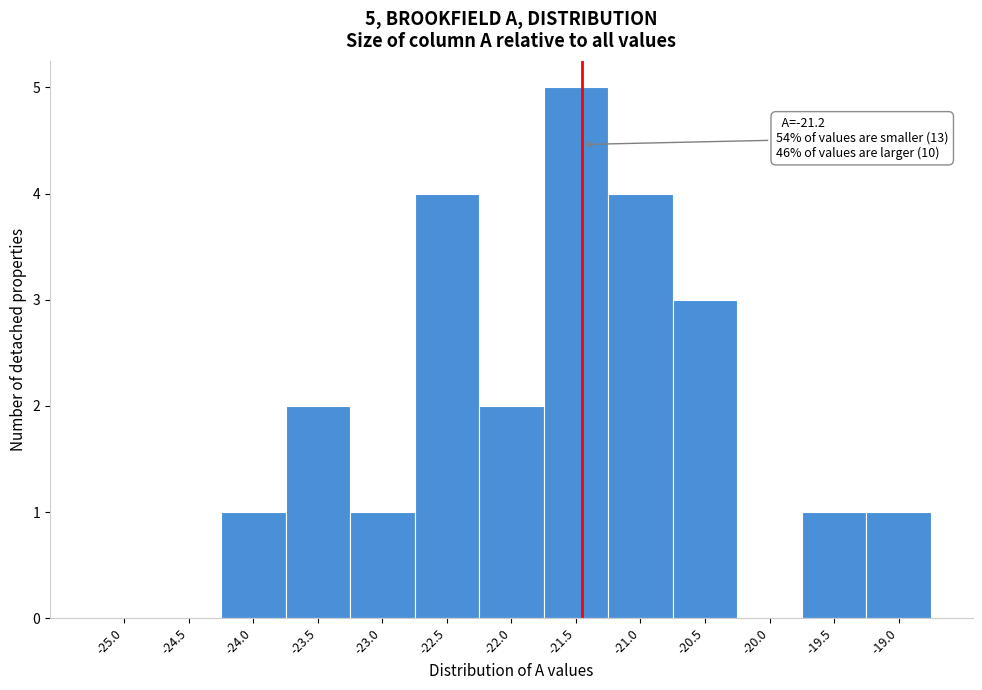

Reading left to right, list all the values displayed in this chart.

-25.0=0	-24.5=0	-24.0=1	-23.5=2	-23.0=1	-22.5=4	-22.0=2	-21.5=5	-21.0=4	-20.5=3	-20.0=0	-19.5=1	-19.0=1